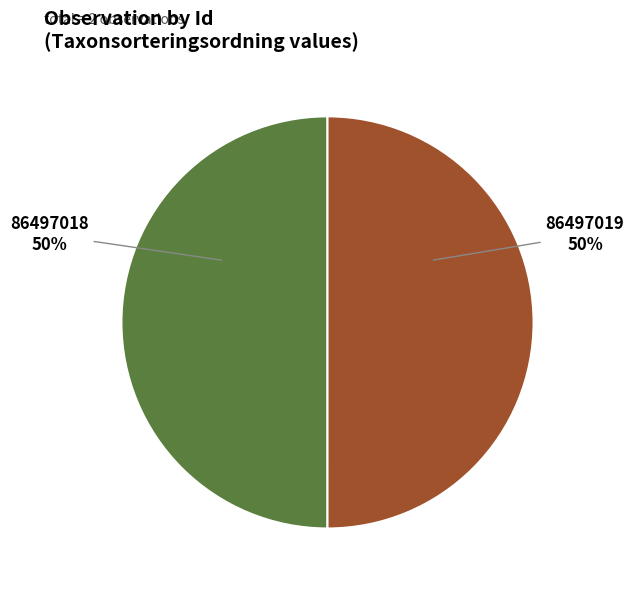

Is it true that 86497018 is 59% of the pie?

False